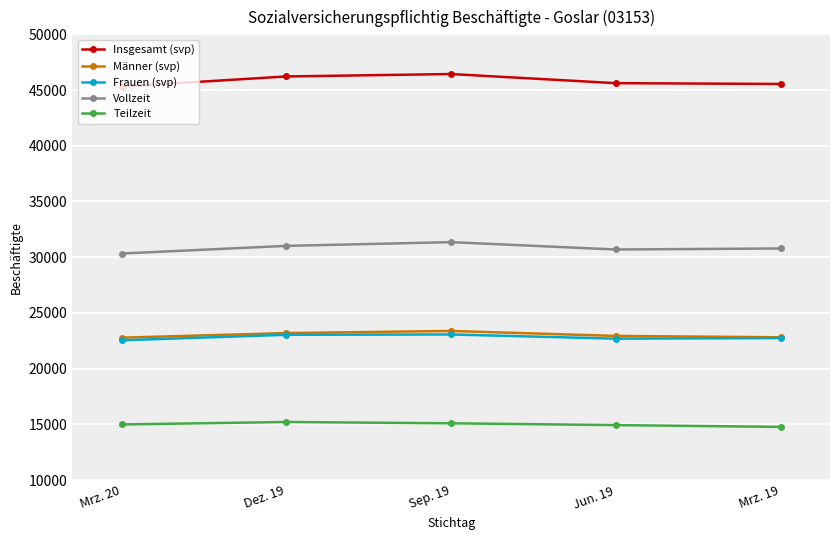

True or false: Männer (svp) has more than 0 points higher than both neighbors.

True